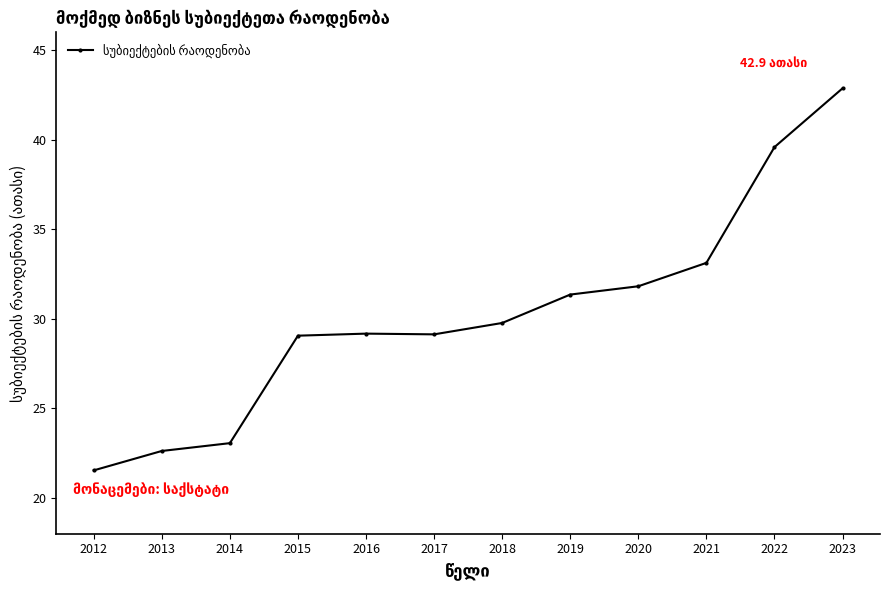

Which label corresponds to the largest value in the chart?

2023